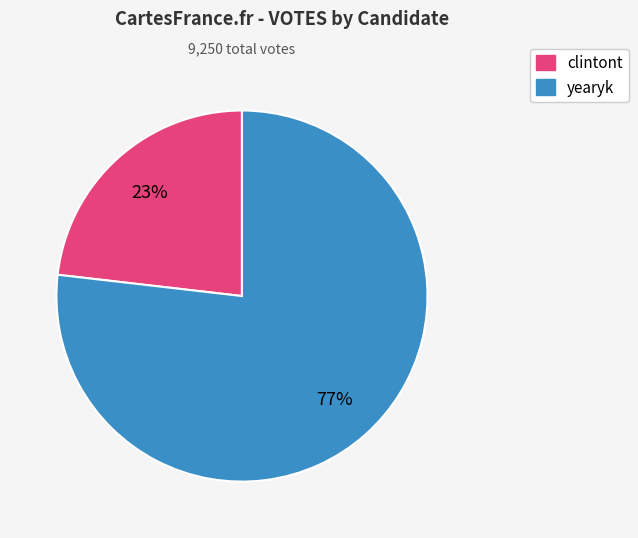

Is yearyk the majority of the pie?

Yes